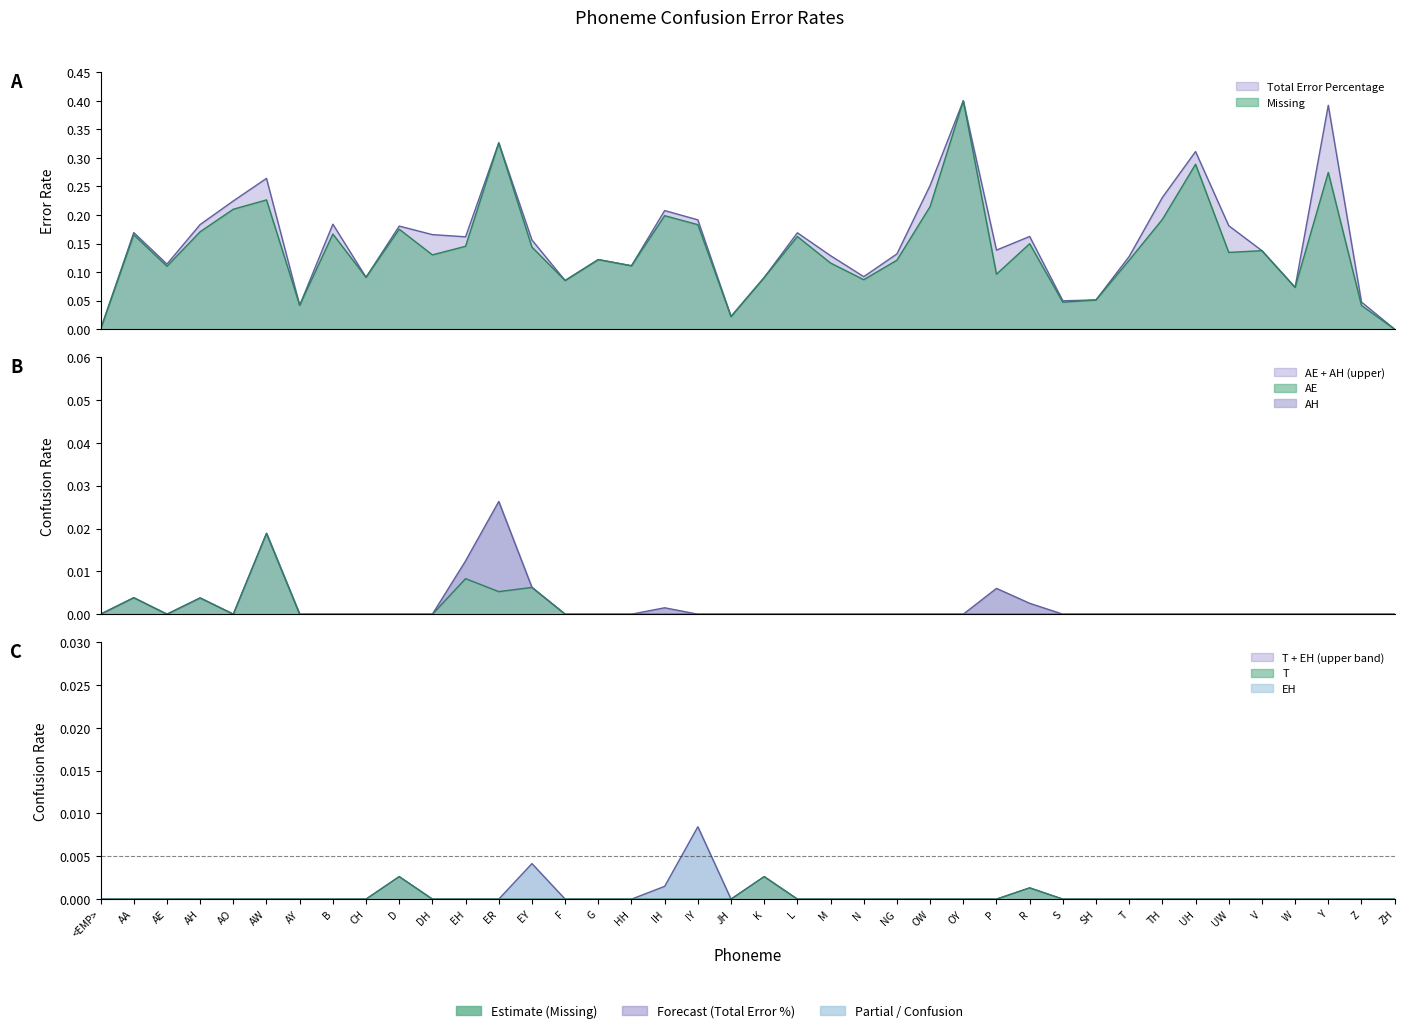

Which label corresponds to the largest value in the chart?

OY